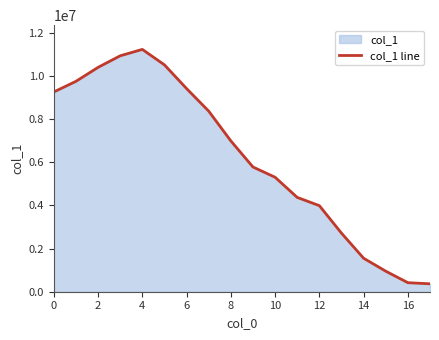

What is the change in value from 0 to 4?

+1974267